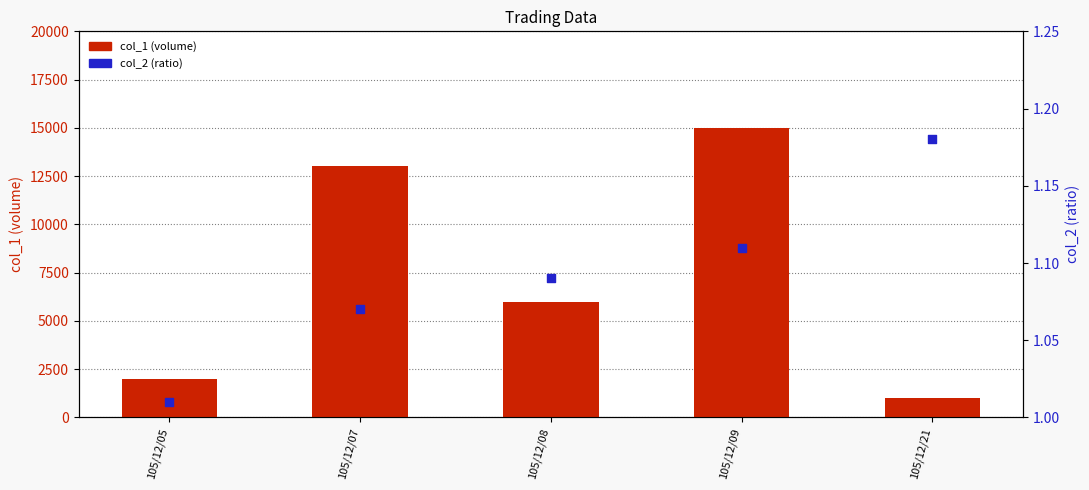

Which series contains the highest Y value?

col_1 (volume)